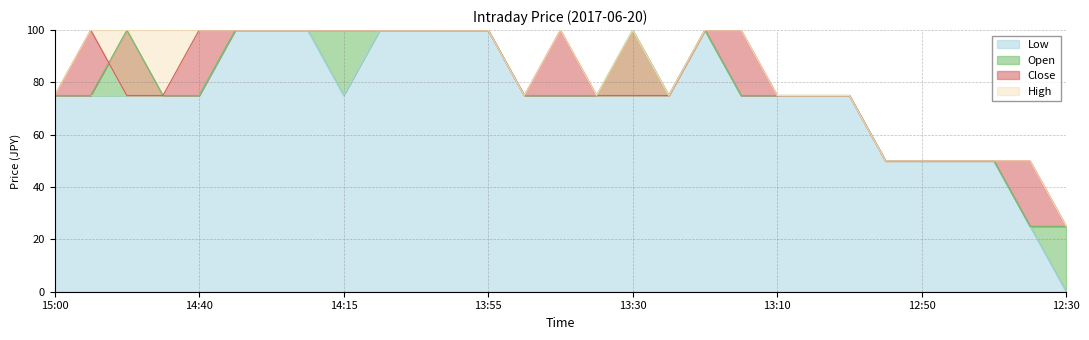

Is the value of Close at 13:45 greater than the value of Open at 13:25?

No